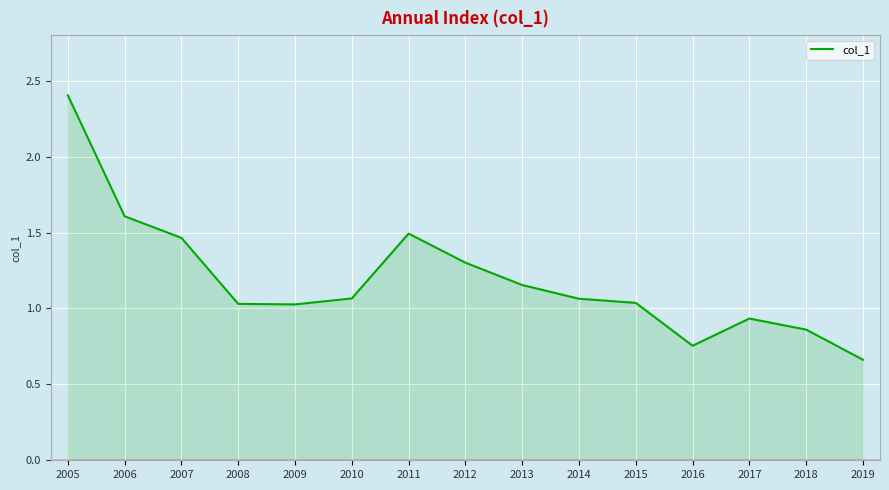

How many interior local valleys (lower than both neighbors) does the data have?

2